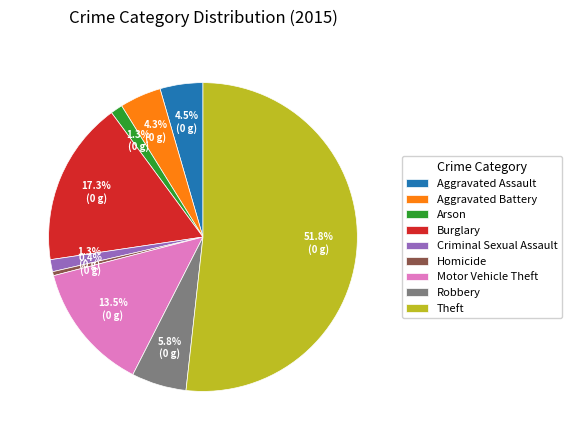

What portion of the pie excludes Criminal Sexual Assault?

98.7%